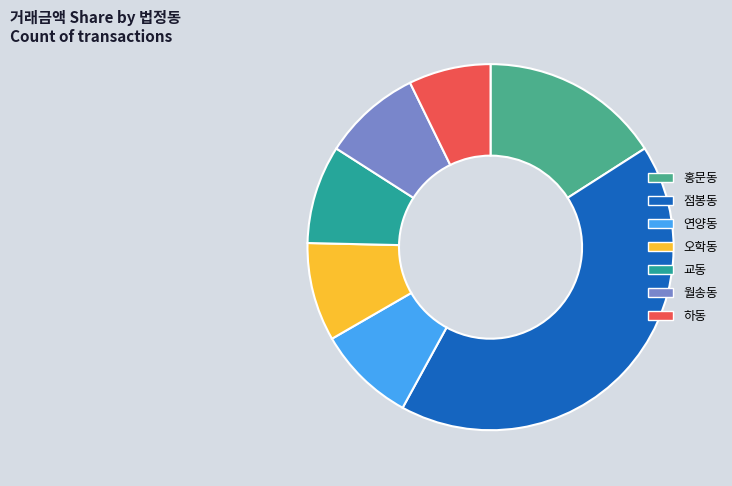

Does 점봉동 account for over 50% of the chart?

No